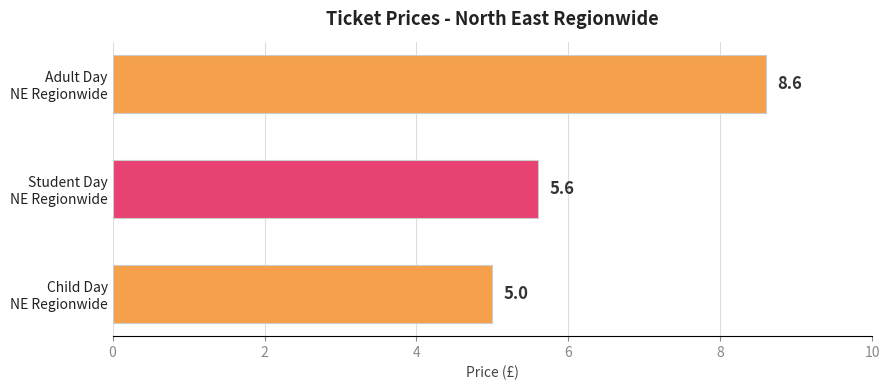

Reading bottom to top, extract all data points from this chart.

5.0	5.6	8.6